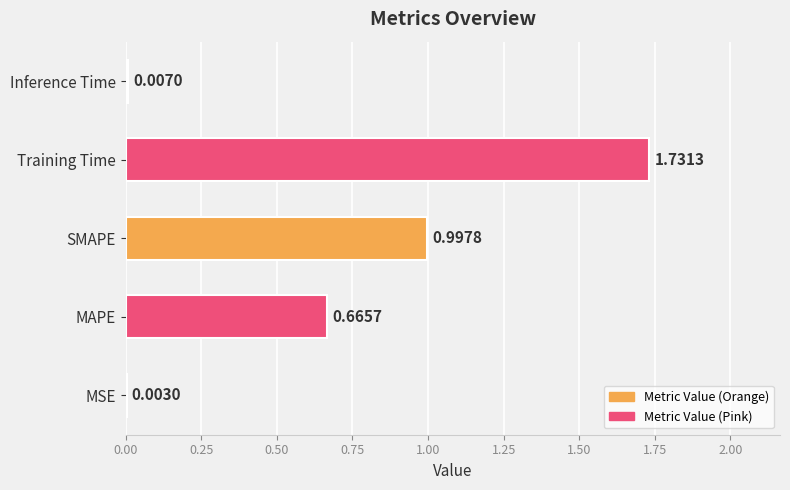

How many data points does each series have?

5